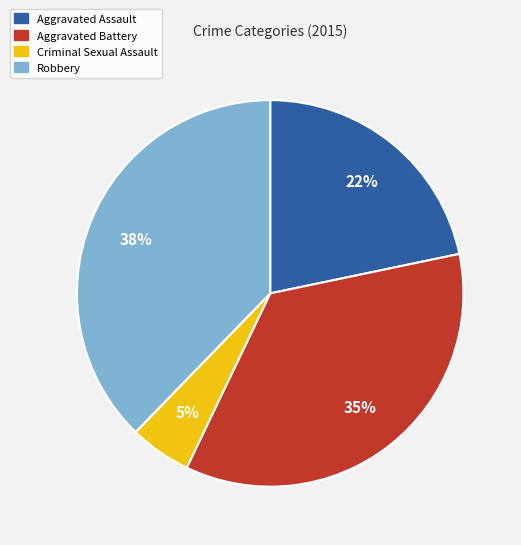

What percentage is the Robbery slice, to the nearest percent?

38%